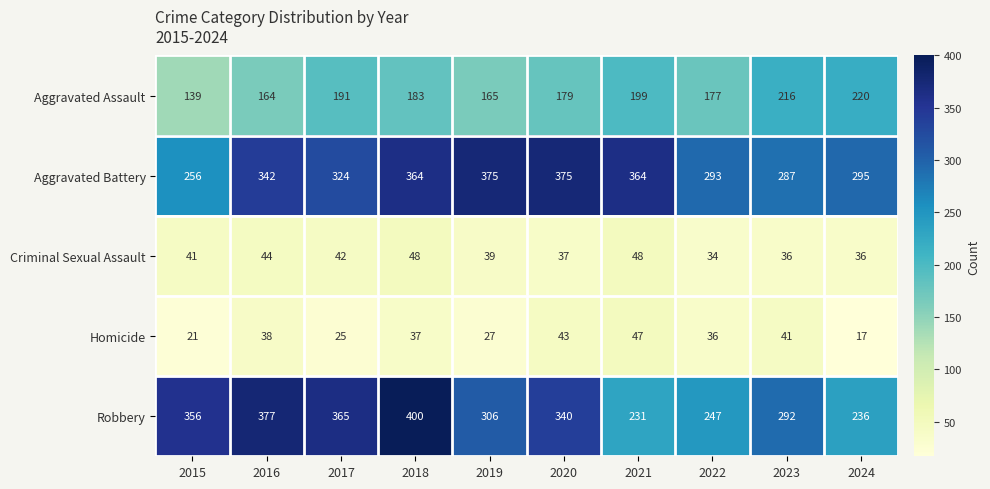

What is the spread (max minus min) of values at 2017?

340